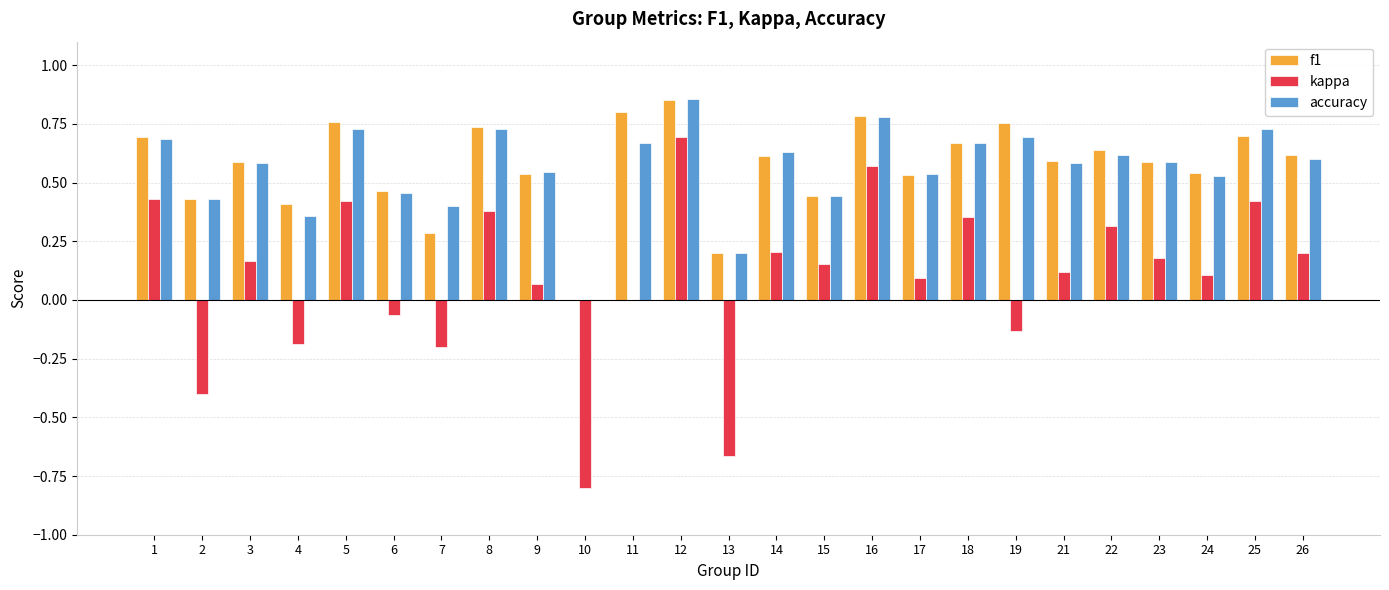

Count the number of data series in this chart.

3